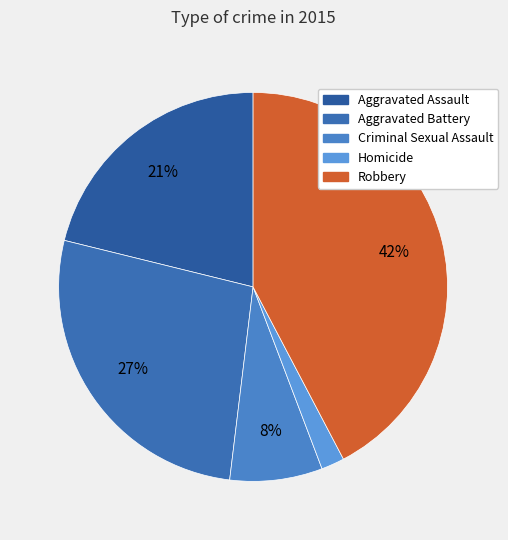

How many slices are in this pie chart?

5